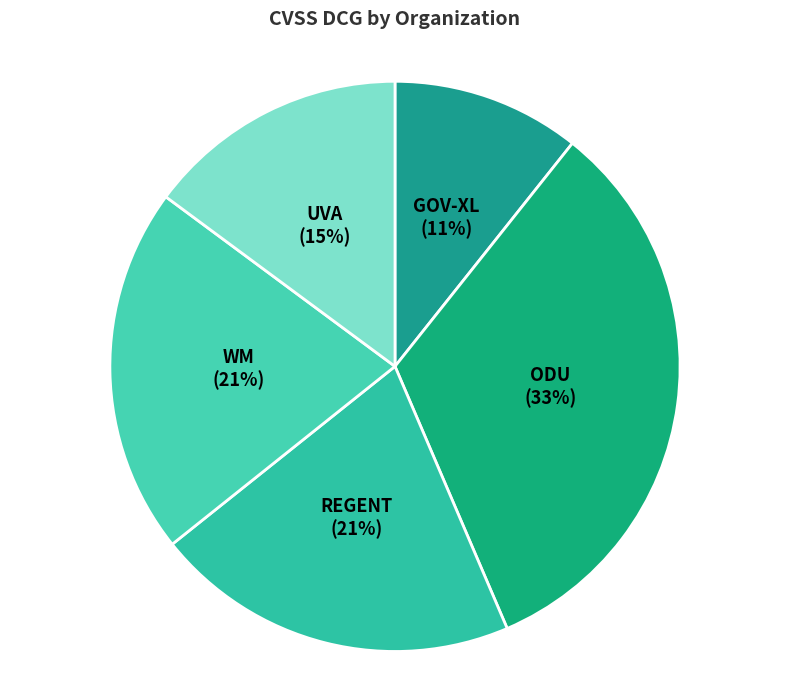

True or false: GOV-XL accounts for 4% of the total.

False